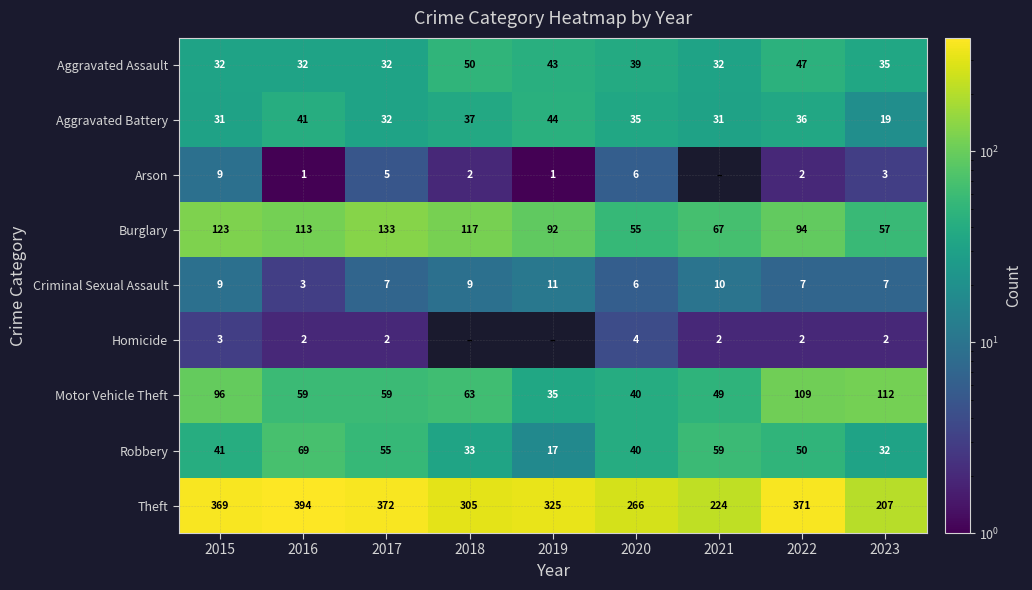

Which label corresponds to the largest value in the chart?

2016